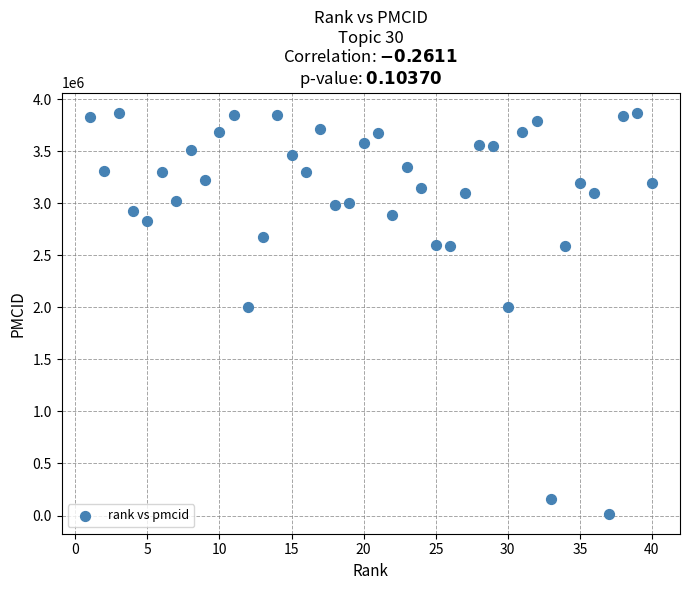

What is the range of X values (max minus min)?

39